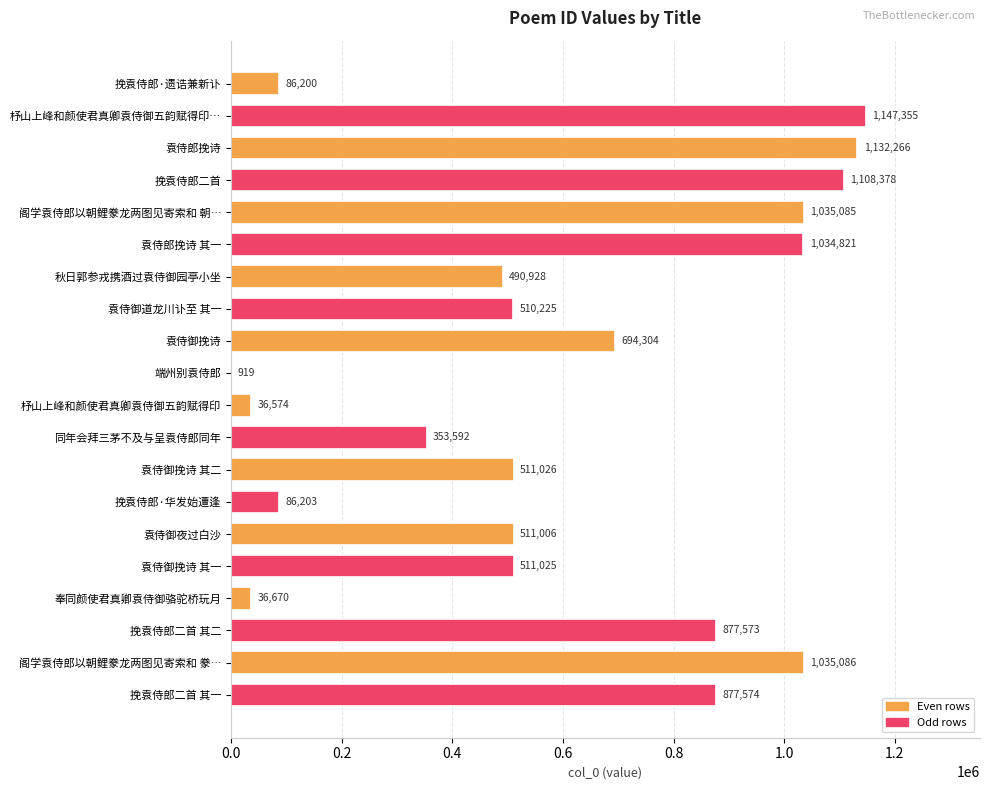

Reading bottom to top, transcribe all the data shown in this chart.

挽袁侍郎二首 其一=877574	阁学袁侍郎以朝鲤豢龙两图见寄索和 豢…=1035086	挽袁侍郎二首 其二=877573	奉同颜使君真卿袁侍御骆驼桥玩月=36670	袁侍御挽诗 其一=511025	袁侍御夜过白沙=511006	挽袁侍郎·华发始遭逢=86203	袁侍御挽诗 其二=511026	同年会拜三茅不及与呈袁侍郎同年=353592	杼山上峰和颜使君真卿袁侍御五韵赋得印=36574	端州别袁侍郎=919	袁侍御挽诗=694304	袁侍御道龙川讣至 其一=510225	秋日郭参戎携酒过袁侍御园亭小坐=490928	袁侍郎挽诗 其一=1034821	阁学袁侍郎以朝鲤豢龙两图见寄索和 朝…=1035085	挽袁侍郎二首=1108378	袁侍郎挽诗=1132266	杼山上峰和颜使君真卿袁侍御五韵赋得印…=1147355	挽袁侍郎·遗诰兼新讣=86200